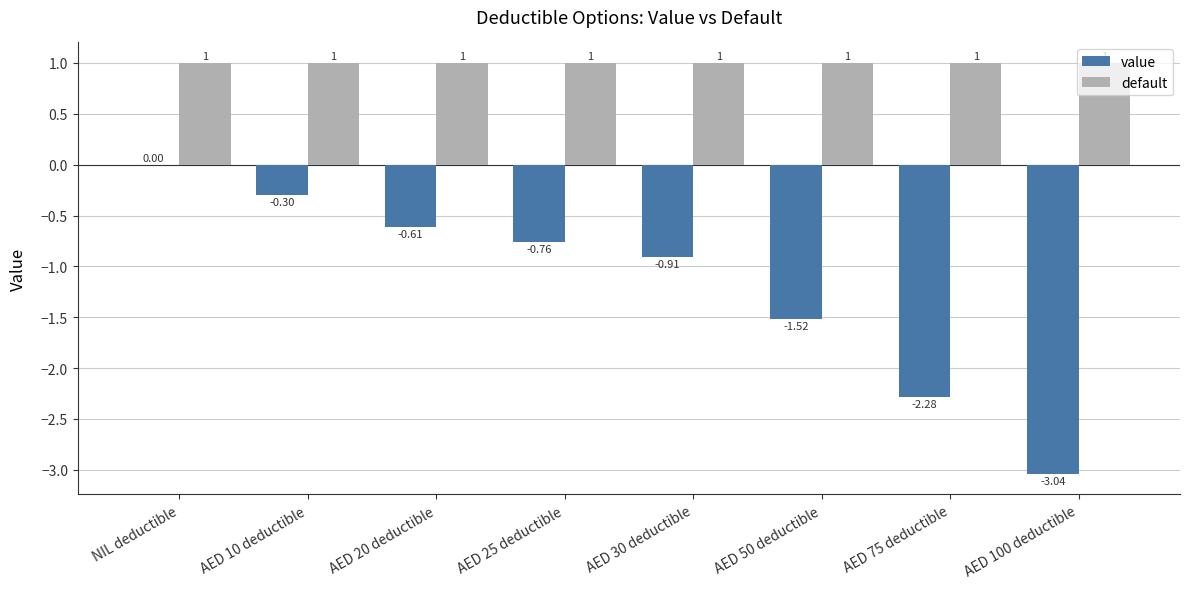

Is it true that default equals 1.0 at AED 75 deductible?

True